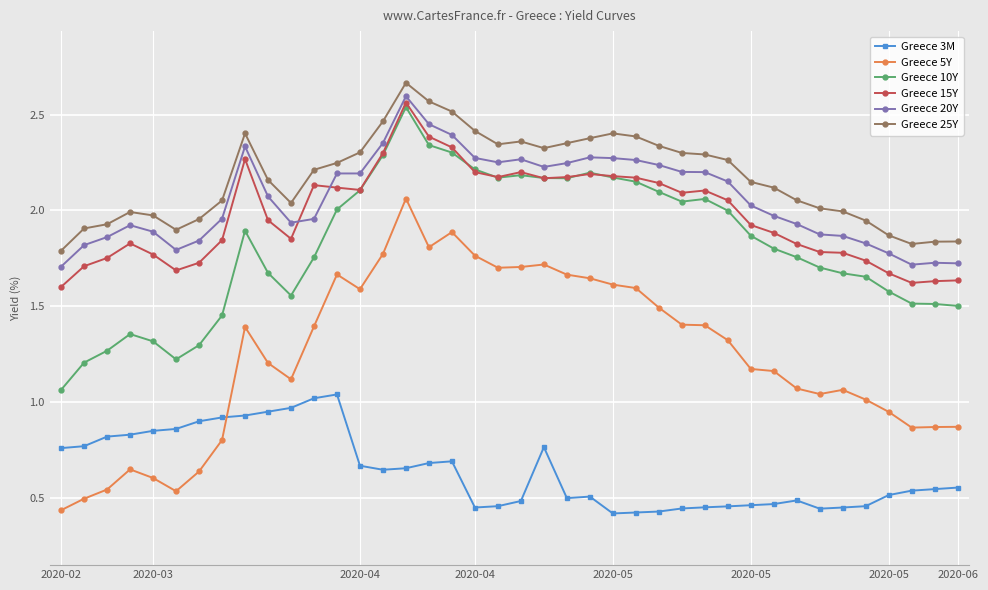

True or false: Greece 25Y has more than 2 interior local peaks.

True